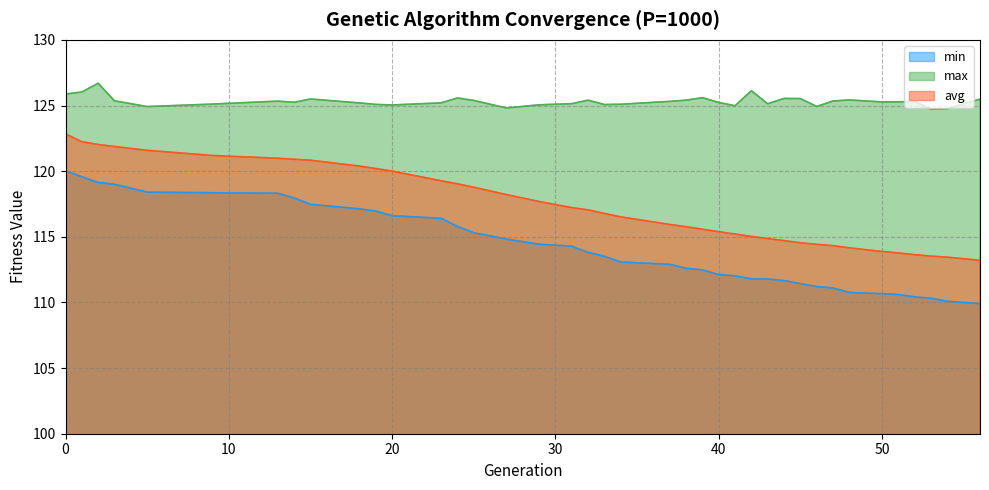

The value of max at 45 is 125.5. True or false?

True